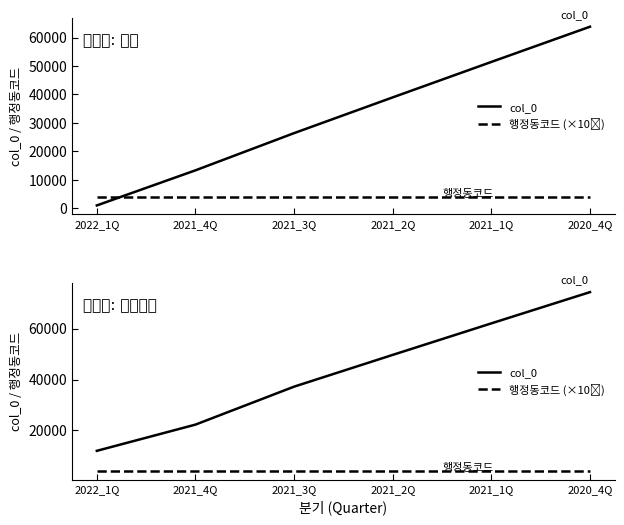

At how many categories does at least one series exceed 19086?

5